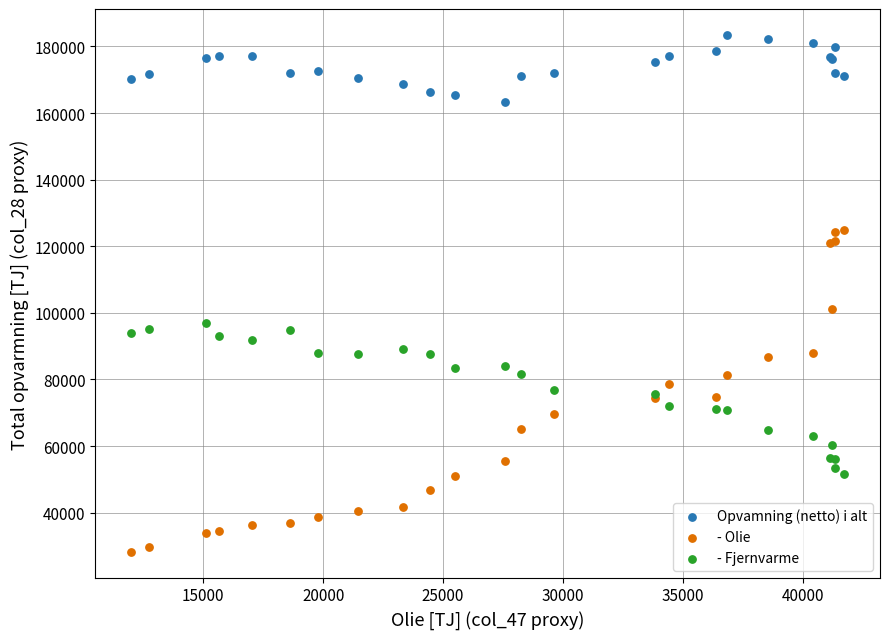

Which series reaches the minimum Y coordinate?

- Olie